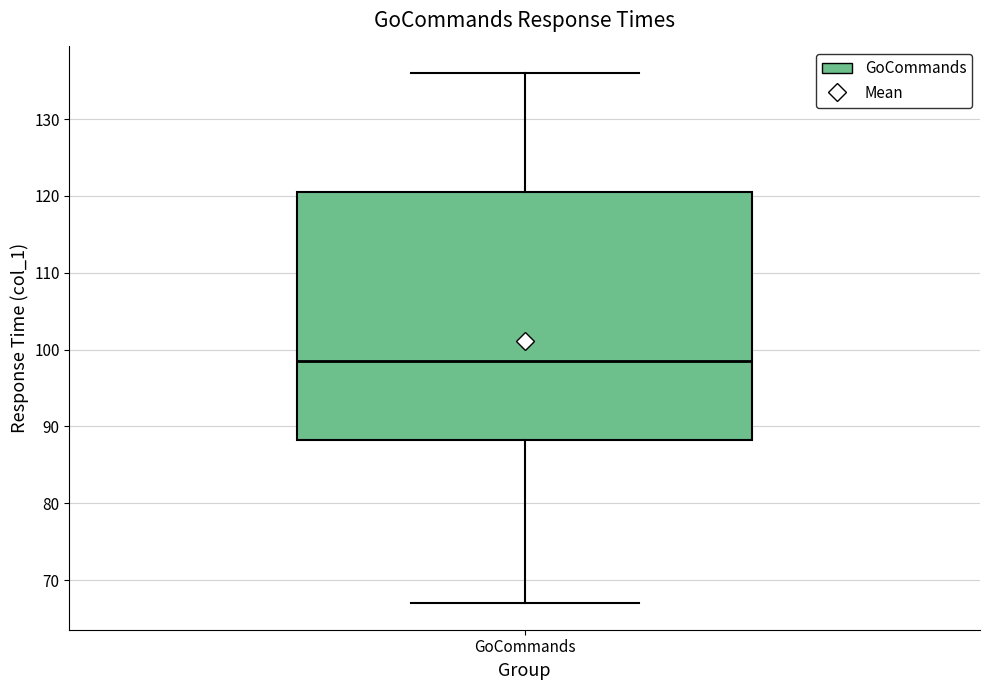

Where is the upper edge of the box for GoCommands on the y-axis? The values are not printed on the chart, so give them approximately, as read against the axis.

121